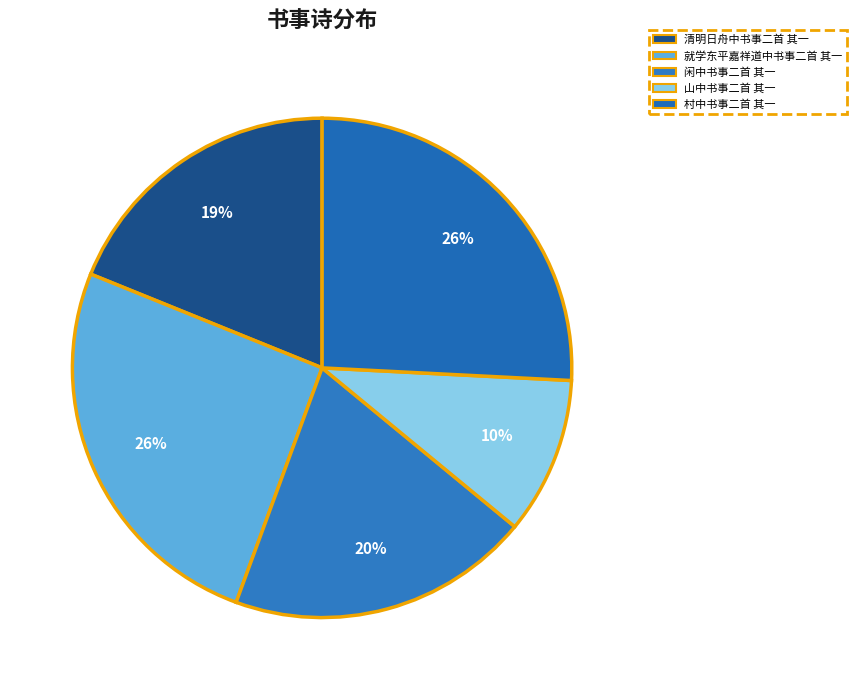

What percentage is NOT represented by 村中书事二首 其一?

74.2%